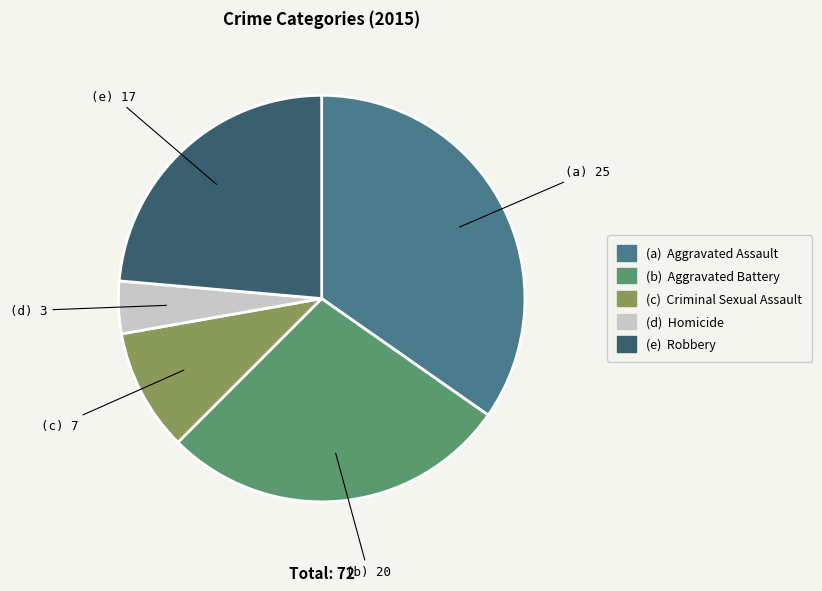

Is there a majority slice in this chart?

No